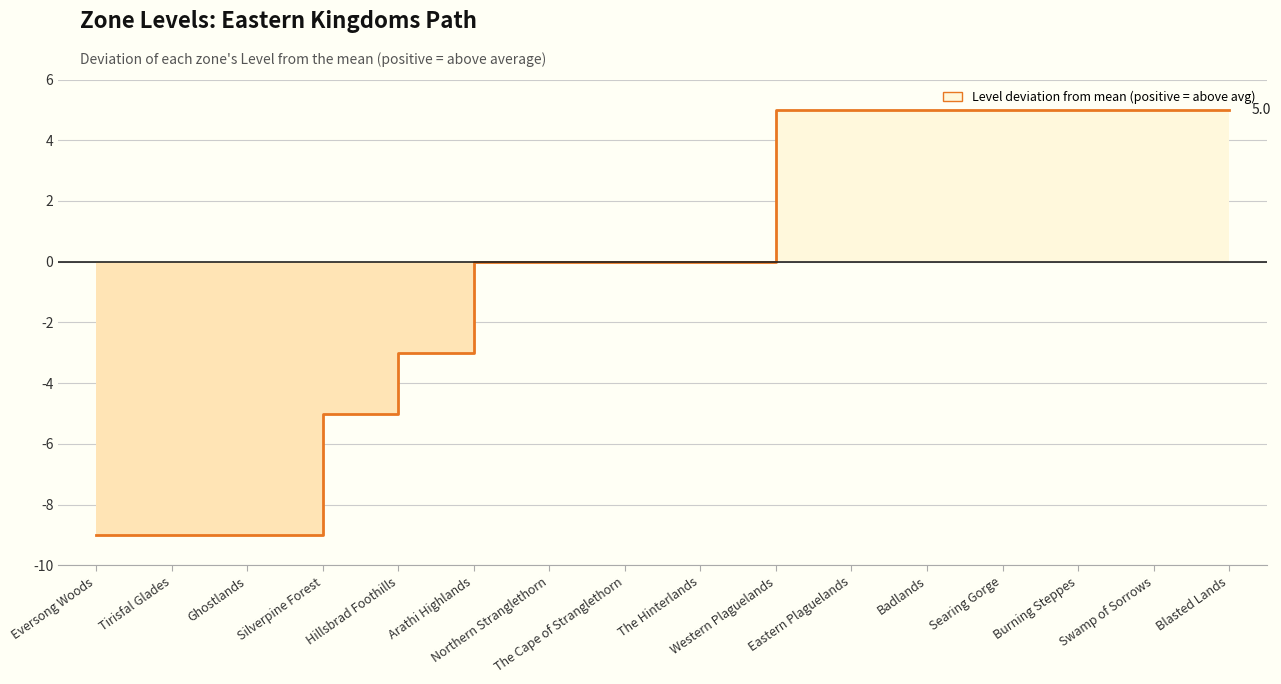

Does the chart have visible grid lines?

Yes